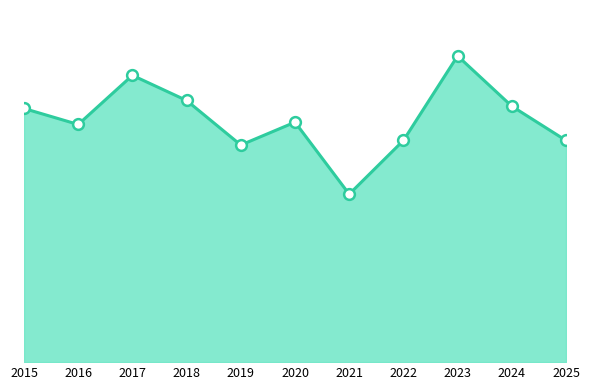

Approximately how many times larger is the value at 2019 compared to 2024?

0.8